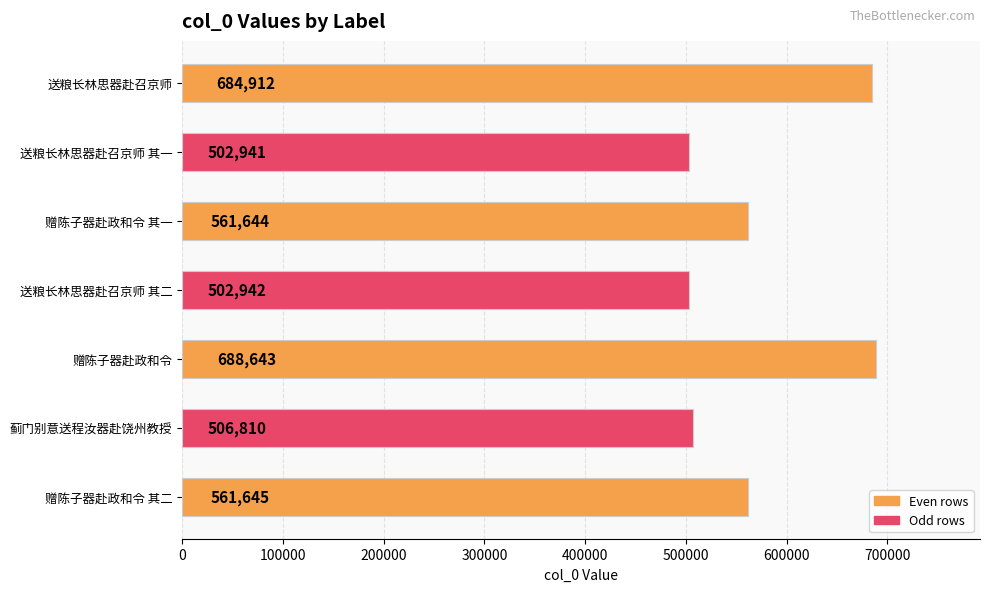

The chart shows a value of 561645 at 赠陈子器赴政和令 其二. True or false?

True